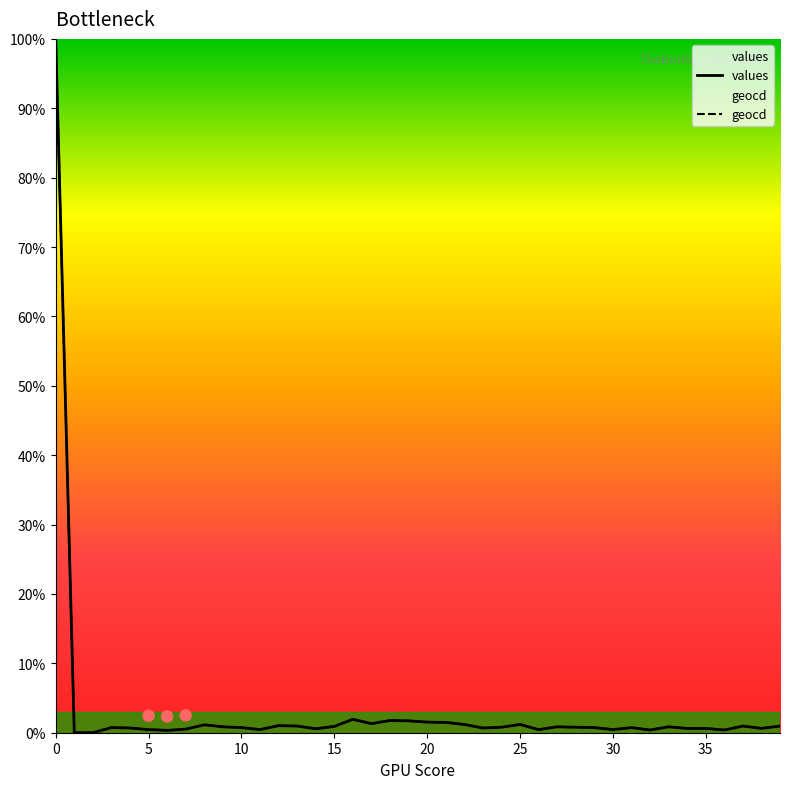

Which series has the largest total across all categories?

geocd